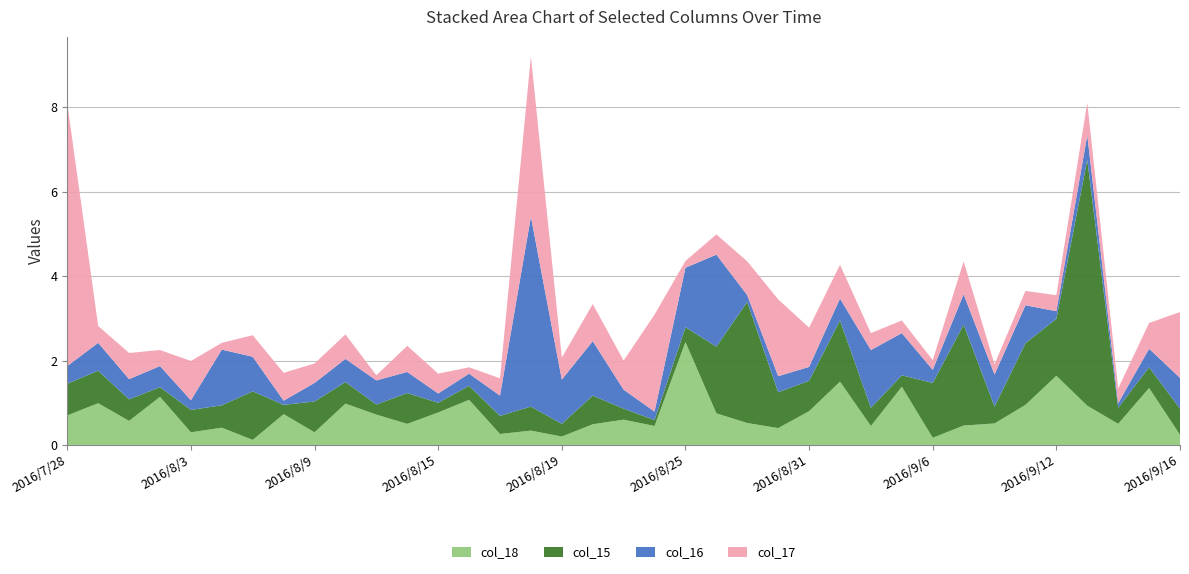

Reading left to right, list all the values displayed in this chart.

col_18: 0.7	1.0	0.6	1.1	0.3	0.4	0.1	0.7	0.3	1.0	0.7	0.5	0.8	1.1	0.3	0.3	0.2	0.5	0.6	0.5	2.4	0.8	0.5	0.4	0.8	1.5	0.5	1.4	0.2	0.5	0.5	1.0	1.6	0.9	0.5	1.3	0.2
col_15: 0.8	0.8	0.5	0.2	0.5	0.5	1.1	0.2	0.7	0.5	0.2	0.7	0.2	0.3	0.4	0.6	0.3	0.7	0.3	0.1	0.3	1.6	2.9	0.9	0.7	1.5	0.4	0.3	1.3	2.4	0.4	1.5	1.3	5.8	0.4	0.5	0.6
col_16: 0.4	0.7	0.5	0.5	0.2	1.3	0.8	0.1	0.4	0.6	0.6	0.5	0.2	0.3	0.5	4.5	1.1	1.3	0.4	0.2	1.4	2.2	0.2	0.4	0.3	0.5	1.4	1.0	0.3	0.7	0.8	0.9	0.2	0.6	0.1	0.4	0.7
col_17: 6.2	0.4	0.6	0.4	0.9	0.2	0.5	0.7	0.5	0.6	0.1	0.6	0.5	0.1	0.4	3.8	0.5	0.9	0.7	2.3	0.2	0.5	0.8	1.8	0.9	0.8	0.4	0.3	0.2	0.8	0.2	0.3	0.4	0.8	0.4	0.6	1.6